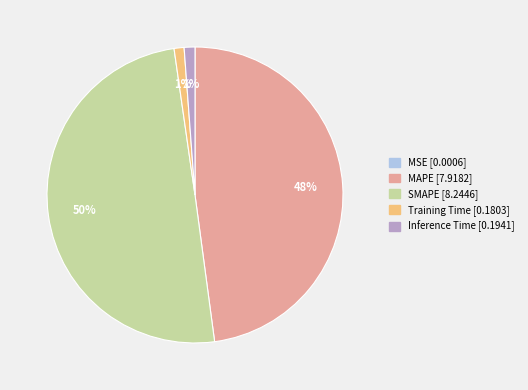

The Inference Time slice represents 1% of the pie. True or false?

True